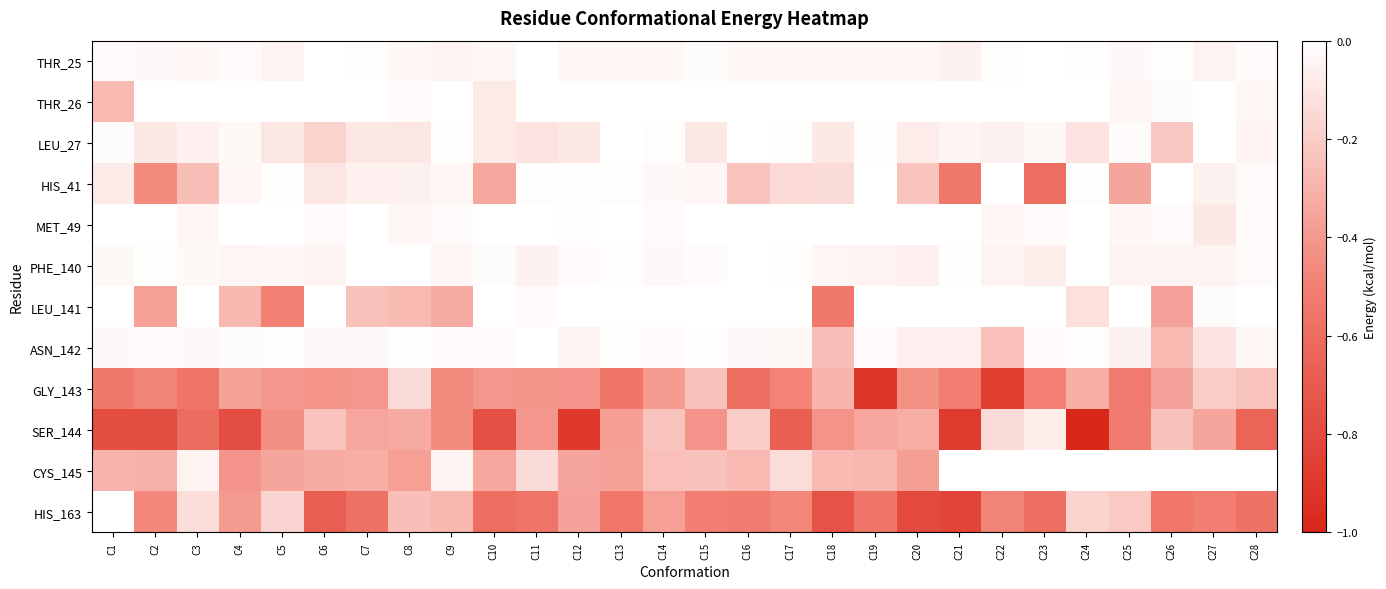

Reading left to right, what are all the values shown in this chart?

THR_25: C1=-0.0	C2=-0.0	C3=-0.0	C4=-0.0	C5=-0.0	C6=-0.0	C7=-0.0	C8=-0.0	C9=-0.1	C10=-0.0	C11=-0.0	C12=-0.0	C13=-0.0	C14=-0.0	C15=-0.0	C16=-0.0	C17=-0.0	C18=-0.0	C19=-0.0	C20=-0.0	C21=-0.1	C22=-0.0	C23=-0.0	C24=-0.0	C25=-0.0	C26=-0.0	C27=-0.0	C28=-0.0
THR_26: C1=-0.3	C2=0.0	C3=0.0	C4=0.0	C5=0.0	C6=0.0	C7=0.0	C8=-0.0	C9=0.0	C10=-0.1	C11=0.0	C12=0.0	C13=0.0	C14=0.0	C15=0.0	C16=0.0	C17=0.0	C18=0.0	C19=0.0	C20=0.0	C21=0.0	C22=0.0	C23=0.0	C24=0.0	C25=-0.0	C26=-0.0	C27=0.0	C28=-0.0
LEU_27: C1=-0.0	C2=-0.1	C3=-0.1	C4=-0.0	C5=-0.1	C6=-0.2	C7=-0.1	C8=-0.1	C9=-0.0	C10=-0.1	C11=-0.1	C12=-0.1	C13=-0.0	C14=-0.0	C15=-0.1	C16=-0.0	C17=-0.0	C18=-0.1	C19=-0.0	C20=-0.1	C21=-0.0	C22=-0.1	C23=-0.0	C24=-0.1	C25=-0.0	C26=-0.2	C27=-0.0	C28=-0.0
HIS_41: C1=-0.1	C2=-0.5	C3=-0.3	C4=-0.0	C5=-0.0	C6=-0.1	C7=-0.1	C8=-0.1	C9=-0.0	C10=-0.3	C11=-0.0	C12=-0.0	C13=-0.0	C14=-0.0	C15=-0.0	C16=-0.2	C17=-0.1	C18=-0.1	C19=-0.0	C20=-0.2	C21=-0.5	C22=-0.0	C23=-0.6	C24=-0.0	C25=-0.4	C26=-0.0	C27=-0.1	C28=-0.0
MET_49: C1=0.0	C2=0.0	C3=-0.0	C4=0.0	C5=0.0	C6=-0.0	C7=0.0	C8=-0.0	C9=-0.0	C10=0.0	C11=0.0	C12=-0.0	C13=0.0	C14=-0.0	C15=0.0	C16=0.0	C17=0.0	C18=0.0	C19=0.0	C20=0.0	C21=-0.0	C22=-0.0	C23=-0.0	C24=0.0	C25=-0.0	C26=-0.0	C27=-0.1	C28=-0.0
PHE_140: C1=-0.0	C2=-0.0	C3=-0.0	C4=-0.0	C5=-0.0	C6=-0.1	C7=-0.0	C8=-0.0	C9=-0.0	C10=-0.0	C11=-0.1	C12=-0.0	C13=-0.0	C14=-0.0	C15=-0.0	C16=-0.0	C17=-0.0	C18=-0.0	C19=-0.0	C20=-0.1	C21=-0.0	C22=-0.0	C23=-0.1	C24=-0.0	C25=-0.0	C26=-0.0	C27=-0.0	C28=-0.0
LEU_141: C1=0.0	C2=-0.4	C3=0.0	C4=-0.3	C5=-0.5	C6=0.0	C7=-0.2	C8=-0.3	C9=-0.3	C10=0.0	C11=-0.0	C12=0.0	C13=0.0	C14=0.0	C15=0.0	C16=0.0	C17=-0.0	C18=-0.5	C19=0.0	C20=0.0	C21=0.0	C22=0.0	C23=0.0	C24=-0.1	C25=0.0	C26=-0.4	C27=-0.0	C28=0.0
ASN_142: C1=-0.0	C2=-0.0	C3=-0.0	C4=-0.0	C5=-0.0	C6=-0.0	C7=-0.0	C8=-0.0	C9=-0.0	C10=-0.0	C11=-0.0	C12=-0.0	C13=-0.0	C14=-0.0	C15=-0.0	C16=-0.0	C17=-0.0	C18=-0.3	C19=-0.0	C20=-0.1	C21=-0.1	C22=-0.2	C23=-0.0	C24=-0.0	C25=-0.1	C26=-0.3	C27=-0.1	C28=-0.0
GLY_143: C1=-0.5	C2=-0.5	C3=-0.6	C4=-0.4	C5=-0.4	C6=-0.4	C7=-0.4	C8=-0.1	C9=-0.5	C10=-0.4	C11=-0.4	C12=-0.4	C13=-0.6	C14=-0.4	C15=-0.2	C16=-0.6	C17=-0.5	C18=-0.3	C19=-0.9	C20=-0.4	C21=-0.5	C22=-0.9	C23=-0.5	C24=-0.3	C25=-0.5	C26=-0.4	C27=-0.2	C28=-0.2
SER_144: C1=-0.8	C2=-0.8	C3=-0.6	C4=-0.8	C5=-0.4	C6=-0.2	C7=-0.3	C8=-0.3	C9=-0.5	C10=-0.8	C11=-0.4	C12=-0.9	C13=-0.4	C14=-0.2	C15=-0.4	C16=-0.2	C17=-0.7	C18=-0.4	C19=-0.4	C20=-0.3	C21=-0.9	C22=-0.1	C23=-0.1	C24=-1.0	C25=-0.5	C26=-0.2	C27=-0.4	C28=-0.6
CYS_145: C1=-0.3	C2=-0.3	C3=-0.1	C4=-0.4	C5=-0.4	C6=-0.3	C7=-0.3	C8=-0.4	C9=-0.1	C10=-0.3	C11=-0.1	C12=-0.4	C13=-0.4	C14=-0.2	C15=-0.2	C16=-0.3	C17=-0.1	C18=-0.3	C19=-0.3	C20=-0.4	C21=0.0	C22=0.0	C23=0.0	C24=0.0	C25=0.0	C26=0.0	C27=0.0	C28=0.0
HIS_163: C1=0.0	C2=-0.5	C3=-0.1	C4=-0.4	C5=-0.2	C6=-0.7	C7=-0.6	C8=-0.3	C9=-0.3	C10=-0.6	C11=-0.6	C12=-0.4	C13=-0.6	C14=-0.4	C15=-0.5	C16=-0.5	C17=-0.5	C18=-0.7	C19=-0.6	C20=-0.8	C21=-0.8	C22=-0.5	C23=-0.6	C24=-0.2	C25=-0.2	C26=-0.6	C27=-0.5	C28=-0.6